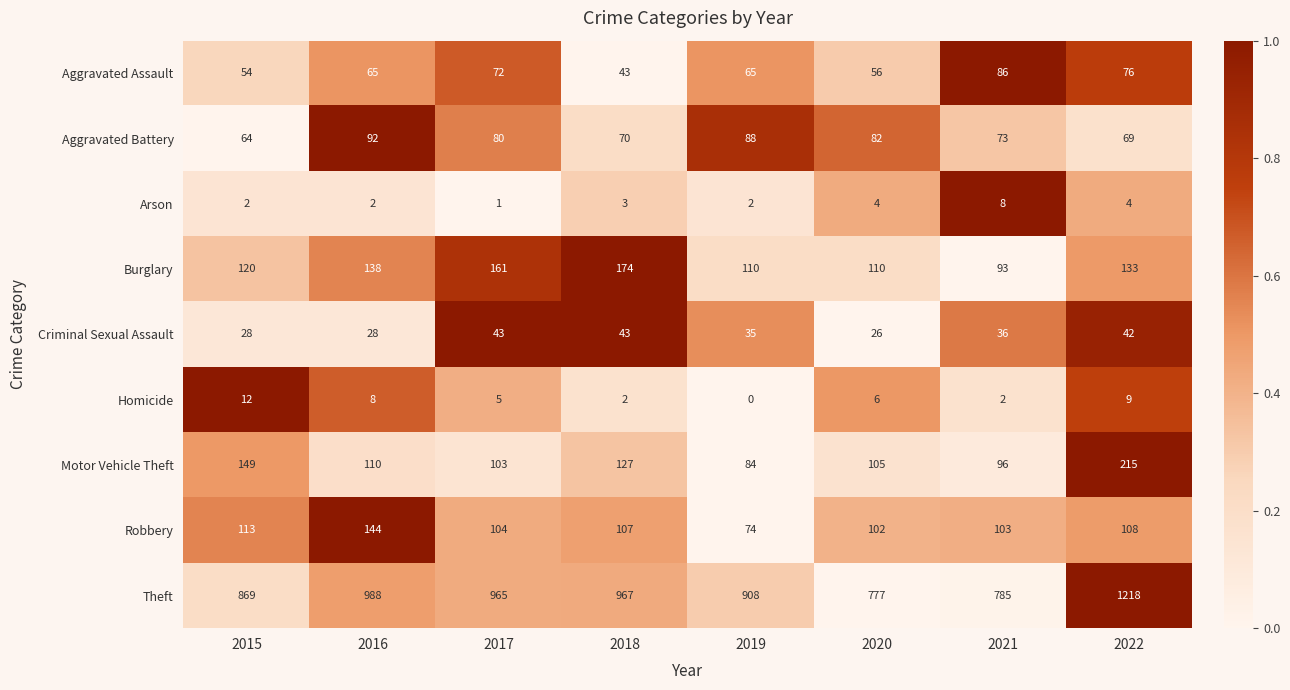

Rank the series by their maximum value, from highest to lowest.

Theft, Motor Vehicle Theft, Burglary, Robbery, Aggravated Battery, Aggravated Assault, Criminal Sexual Assault, Homicide, Arson